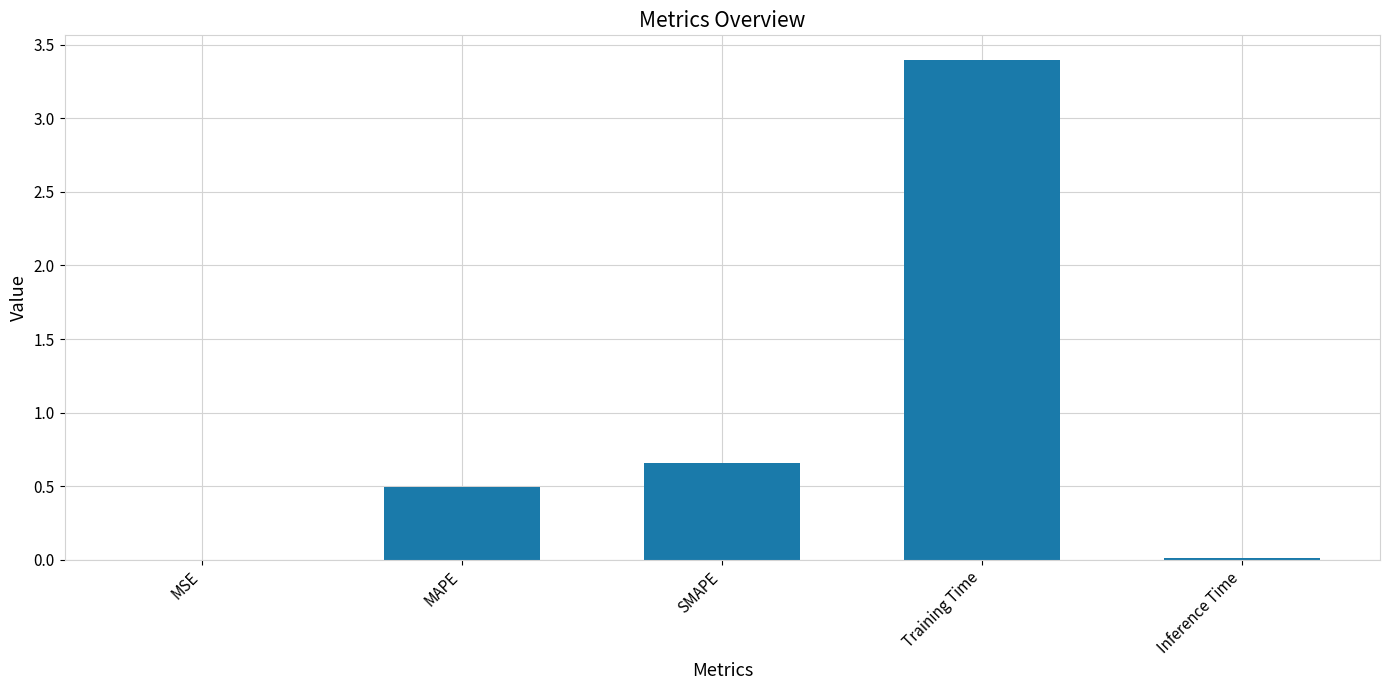

At which label is the value closest to 1?

SMAPE